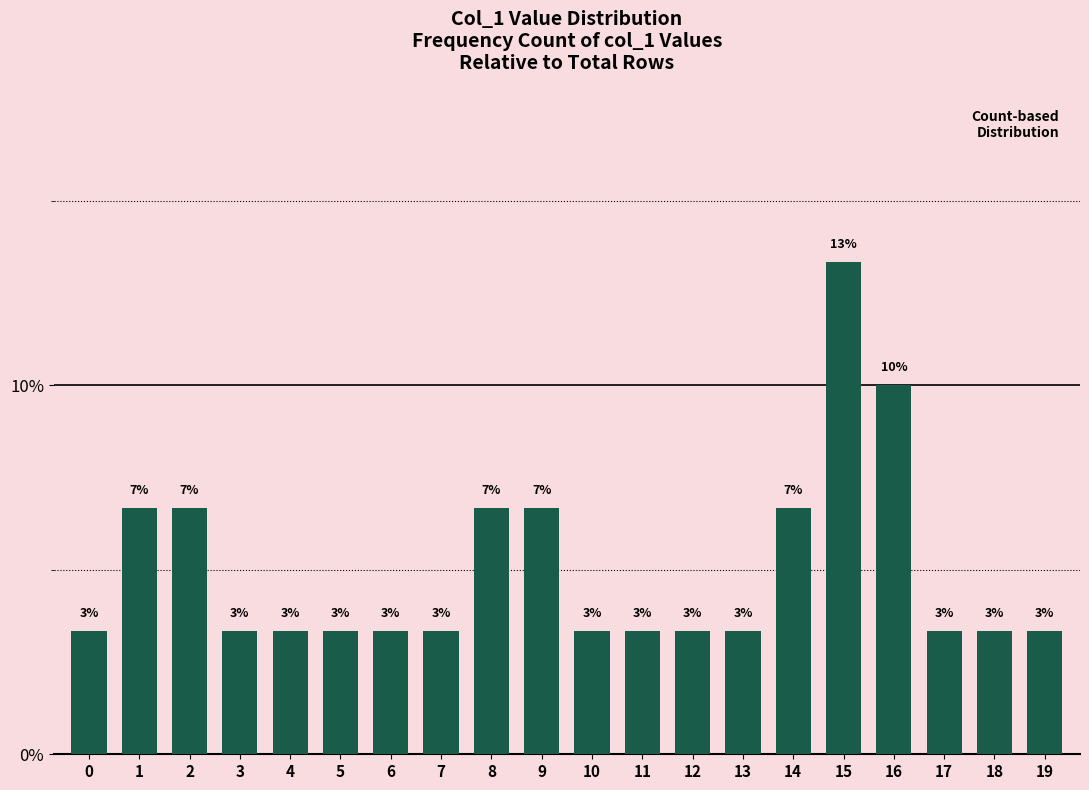

What value does the data have at 19?

3.3